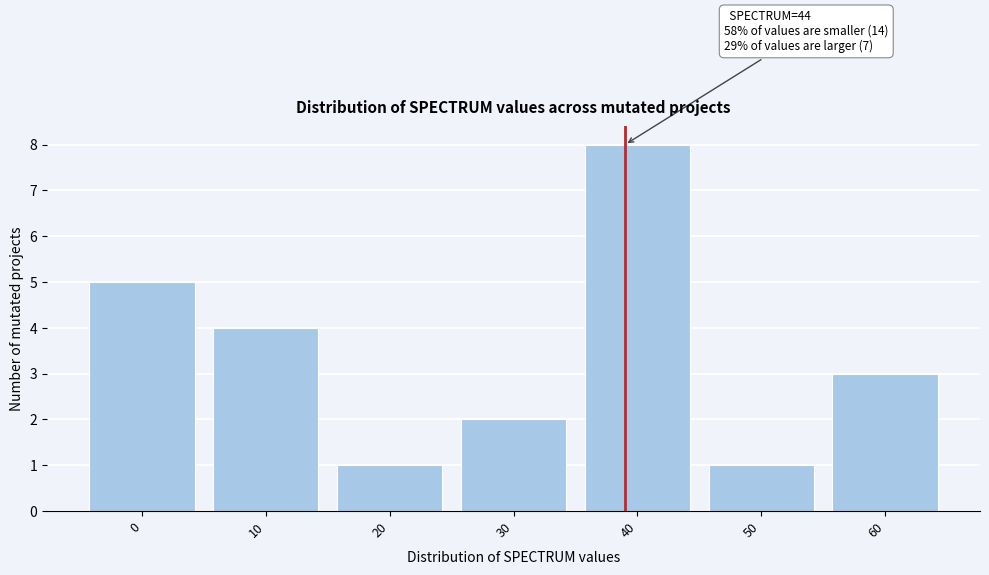

Reading left to right, what are all the values shown in this chart?

0=5	10=4	20=1	30=2	40=8	50=1	60=3